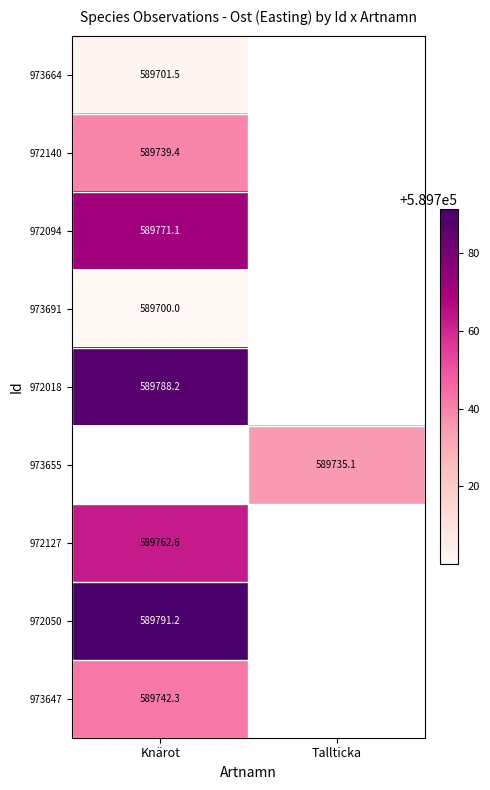

How many data points does each series have?

2